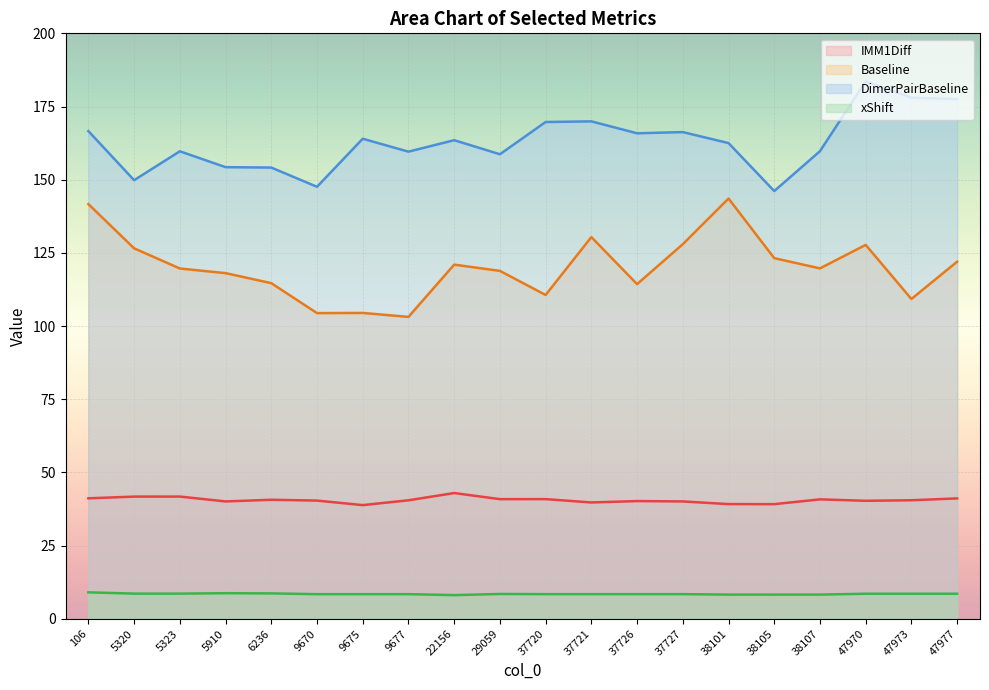

The value of DimerPairBaseline at 47970 is 183.6. True or false?

True